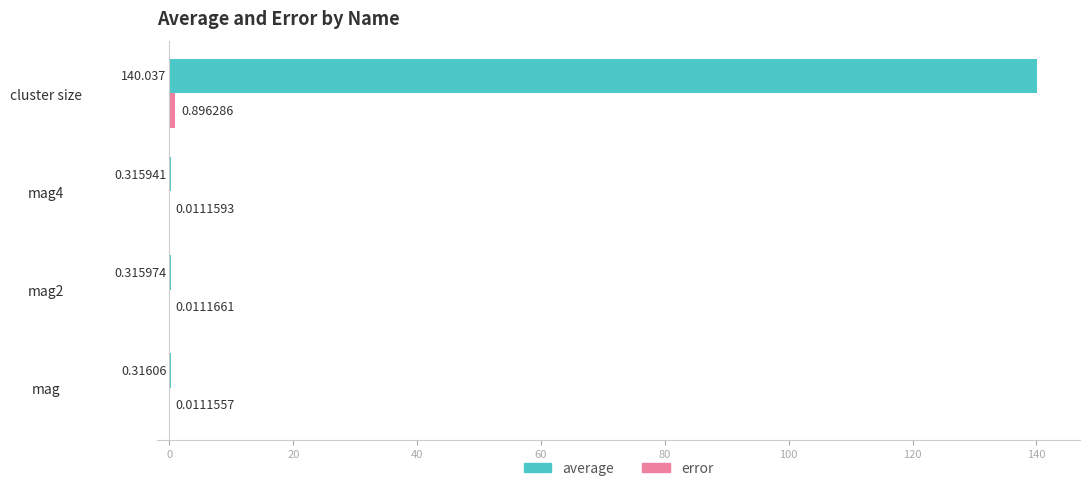

Between mag2 and cluster size, which series saw the biggest shift?

average